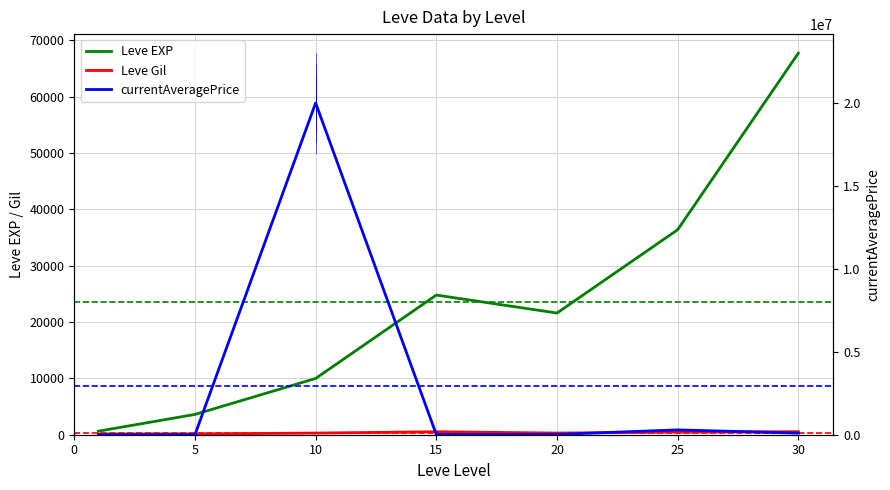

How many series are shown in this chart?

3